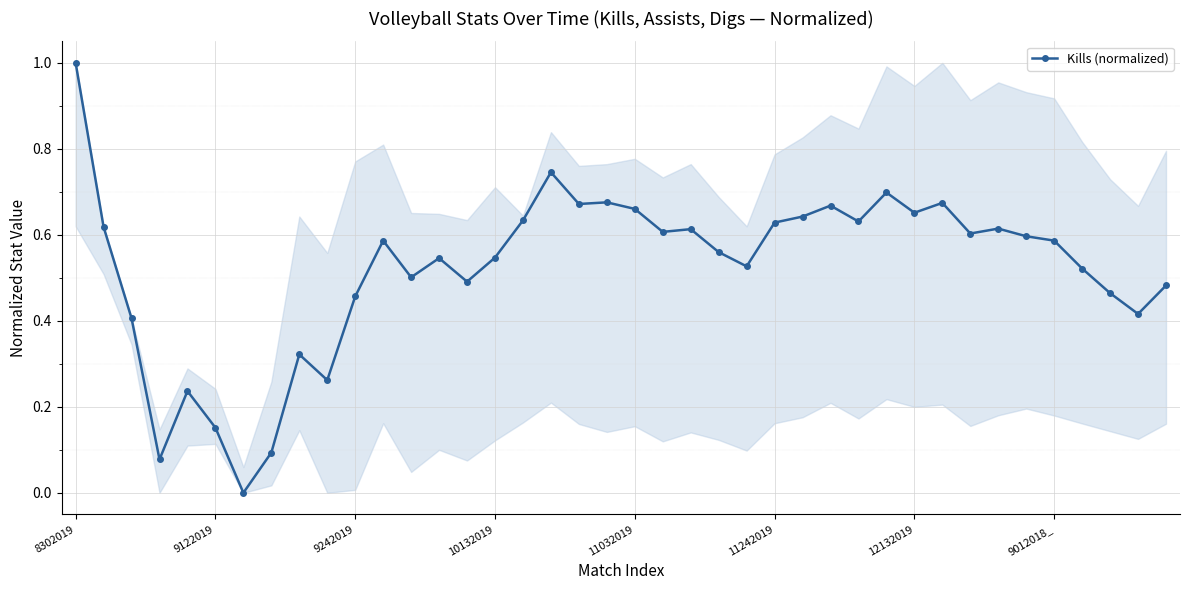

What is the difference between the maximum and minimum values?

1.0